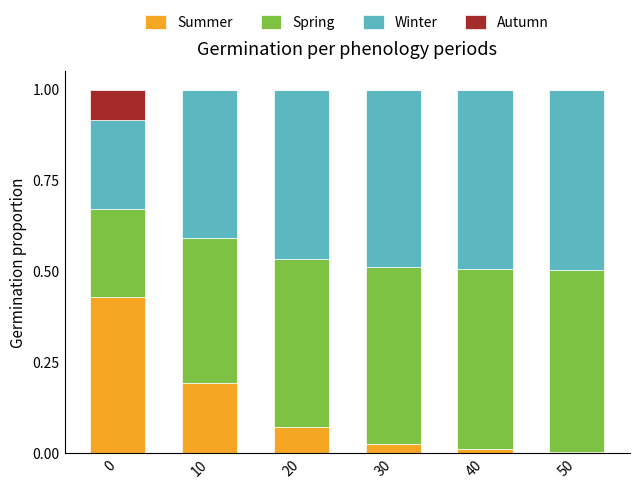

What is the total value across all series at 0?

1.0